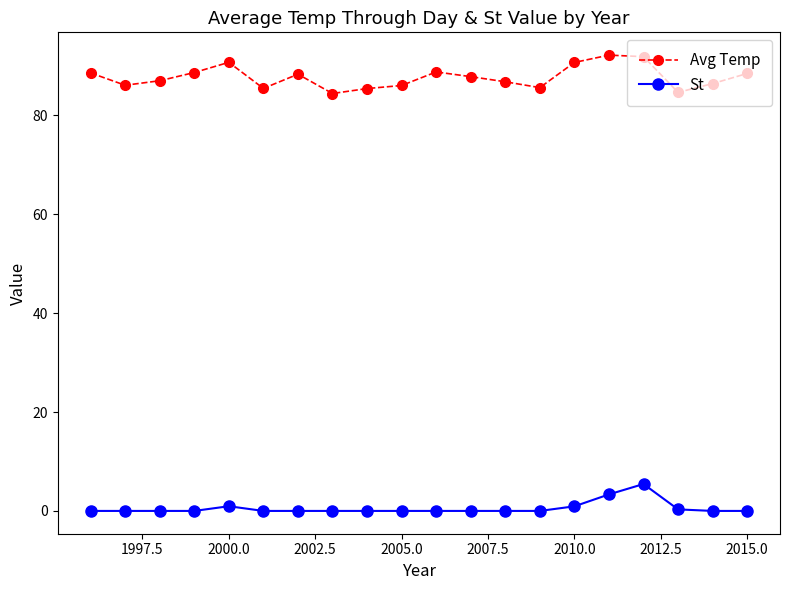

How many data points does each series have?

20